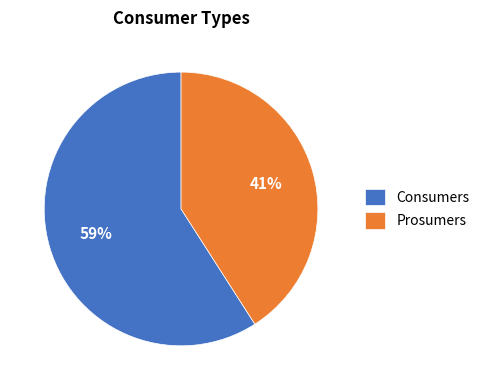

What is the ratio of the value at Prosumers to the value at Consumers?

0.7